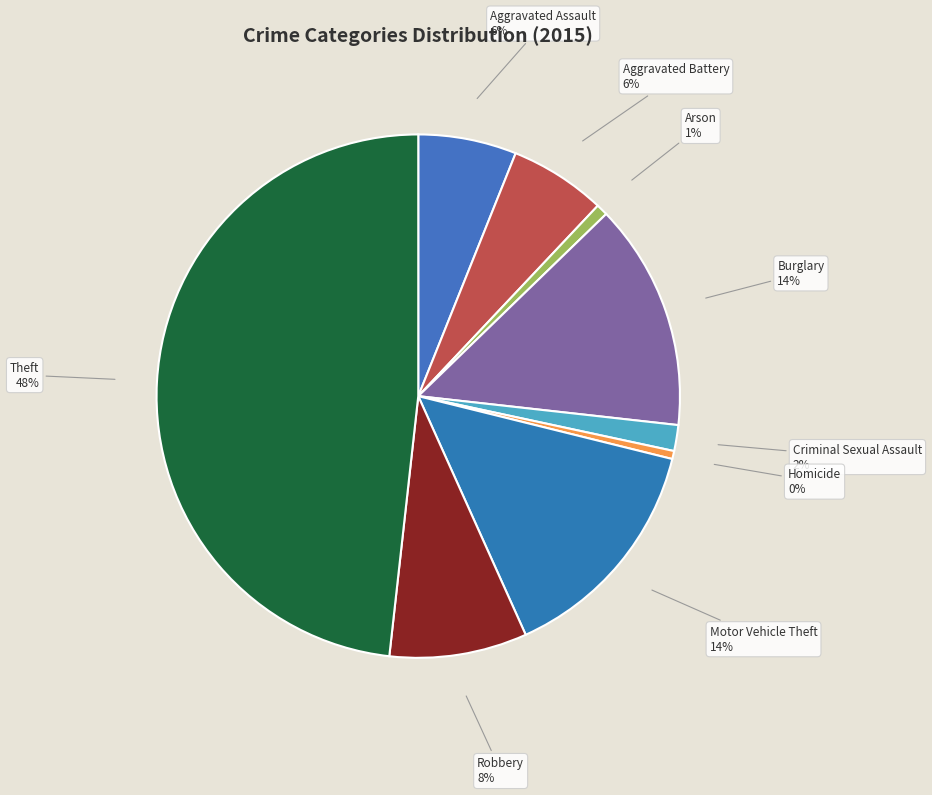

What is the largest slice in the pie chart?

Theft